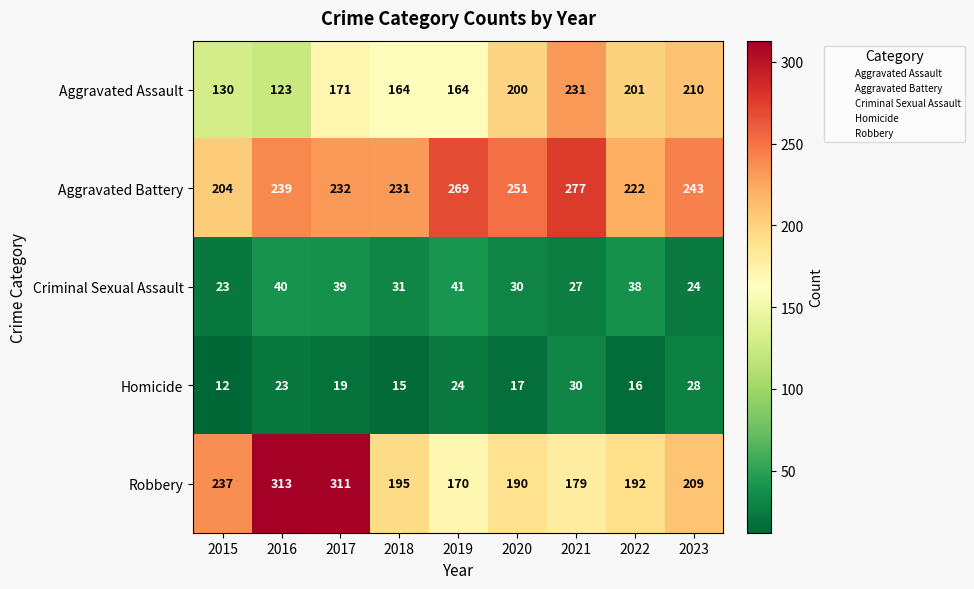

What is the spread (max minus min) of values at 2023?

219